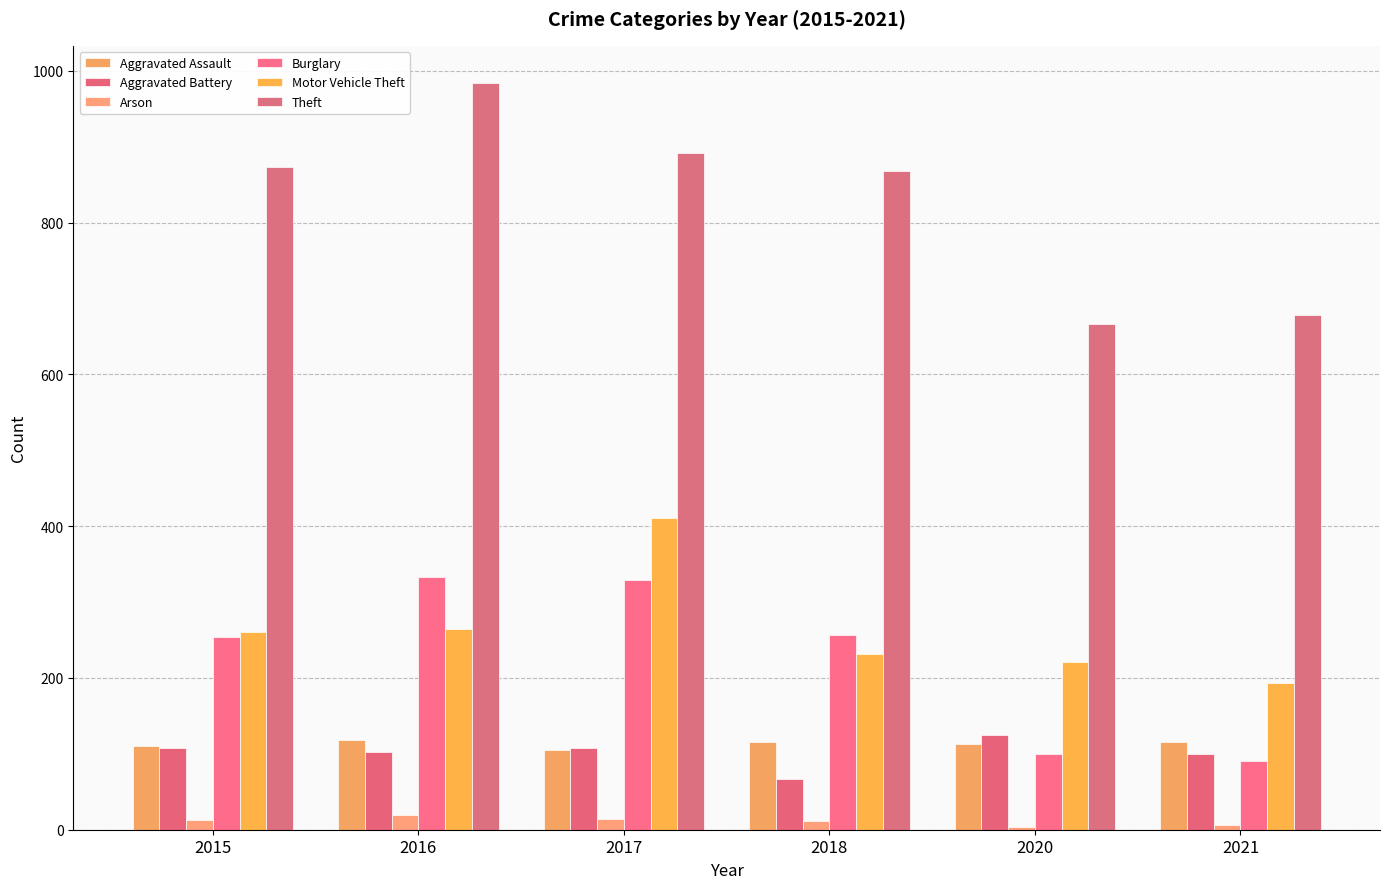

How many values in the Aggravated Assault series are below 115?

3